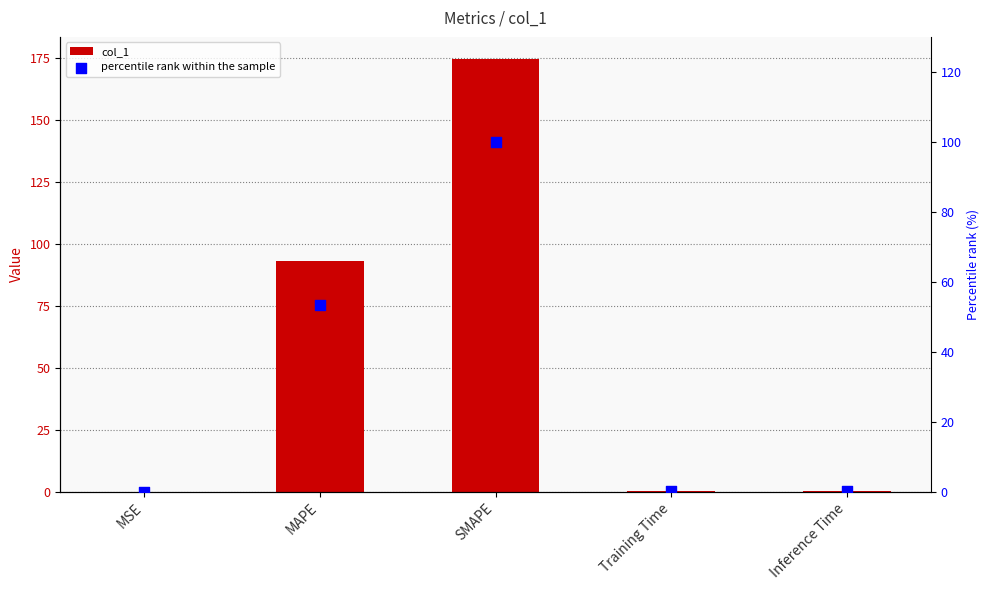

What are all the series names shown in the legend?

col_1, percentile rank within the sample